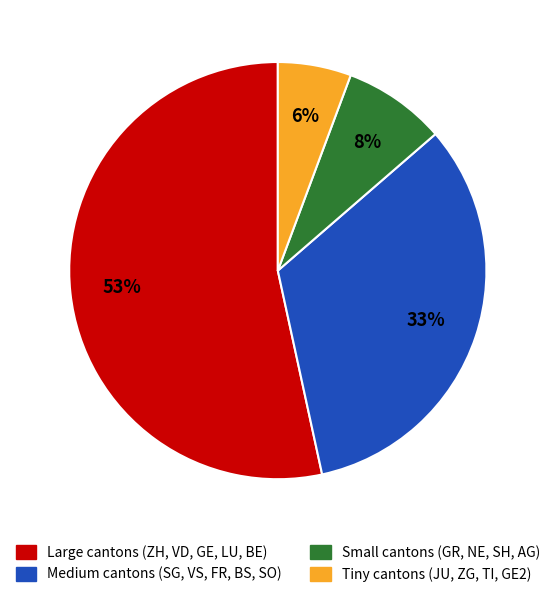

Is there any slice that represents more than half of the pie?

Yes